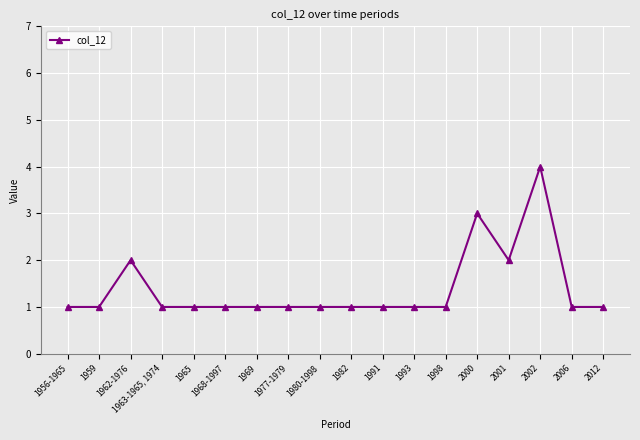

Is it true that the value at 1968-1997 is 1?

True